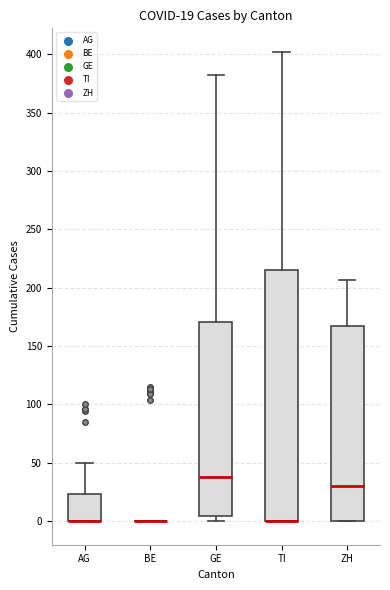

Which box is the tallest, from its lower edge to its upper edge?

TI